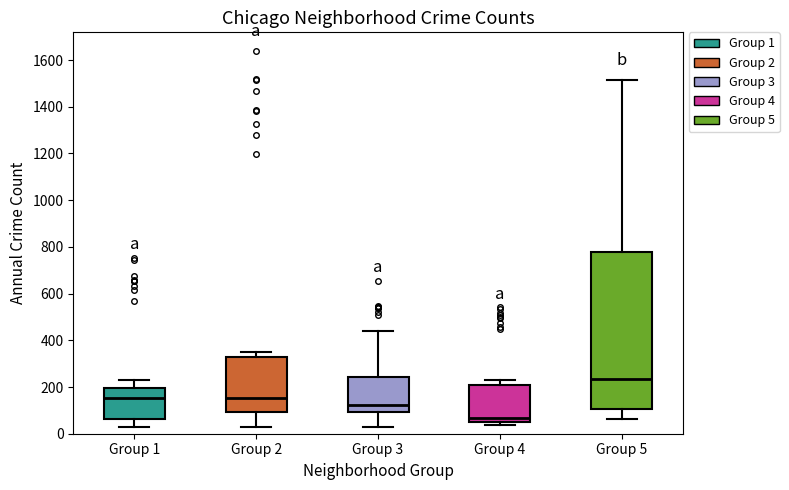

Comparing the boxes themselves (not the whiskers), which one is the tallest?

Group 5